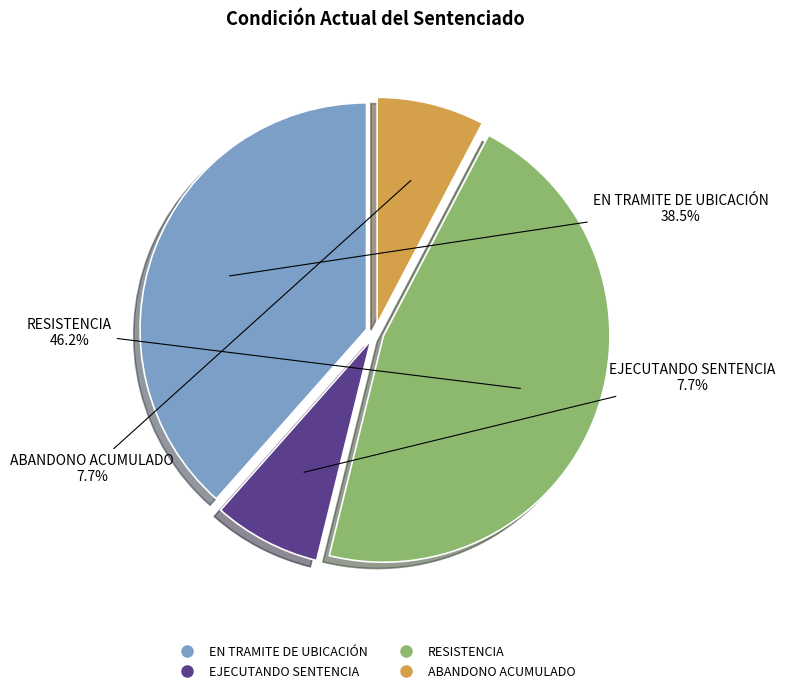

To the nearest percent, what is the average slice percentage?

25%